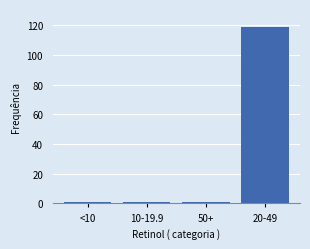

Reading left to right, transcribe all the data shown in this chart.

<10=1	10-19.9=1	50+=1	20-49=119